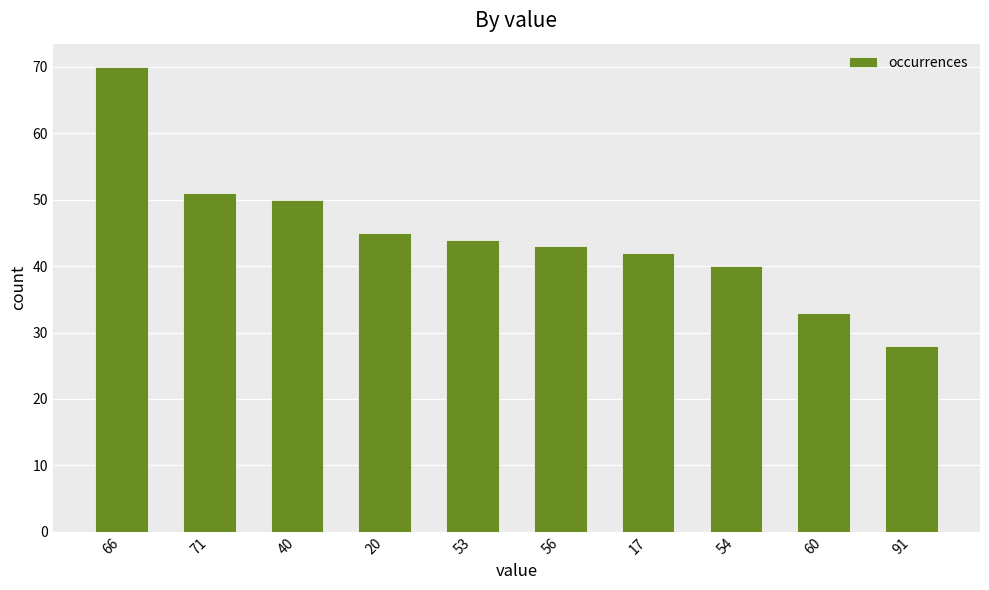

What is the difference between the second highest and second lowest values?

18